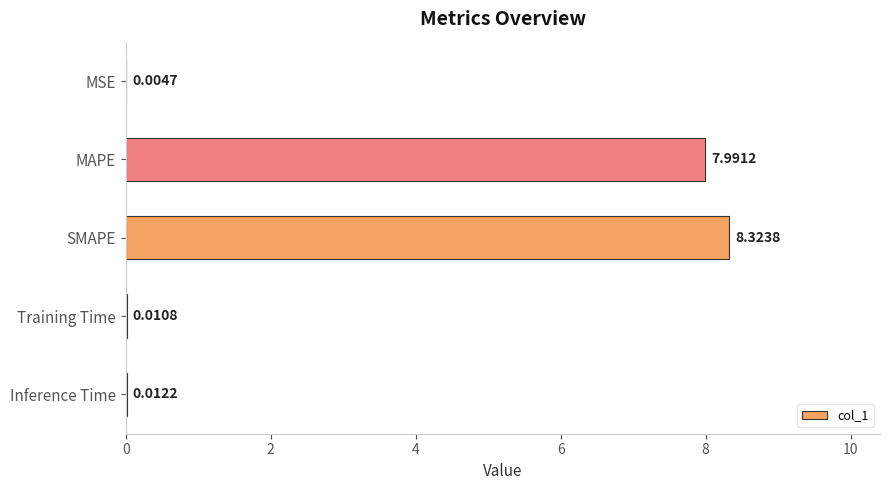

At which category does the chart reach its peak across all series?

SMAPE